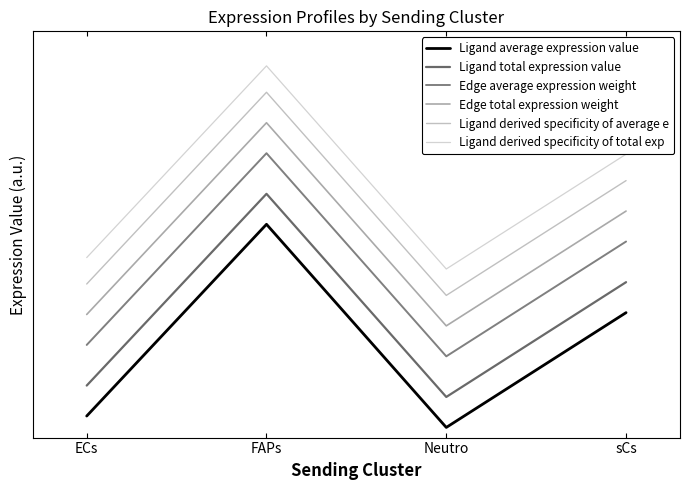

Does the chart have visible grid lines?

No